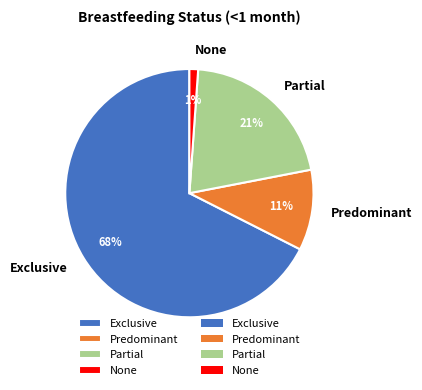

How many slices are in this pie chart?

4